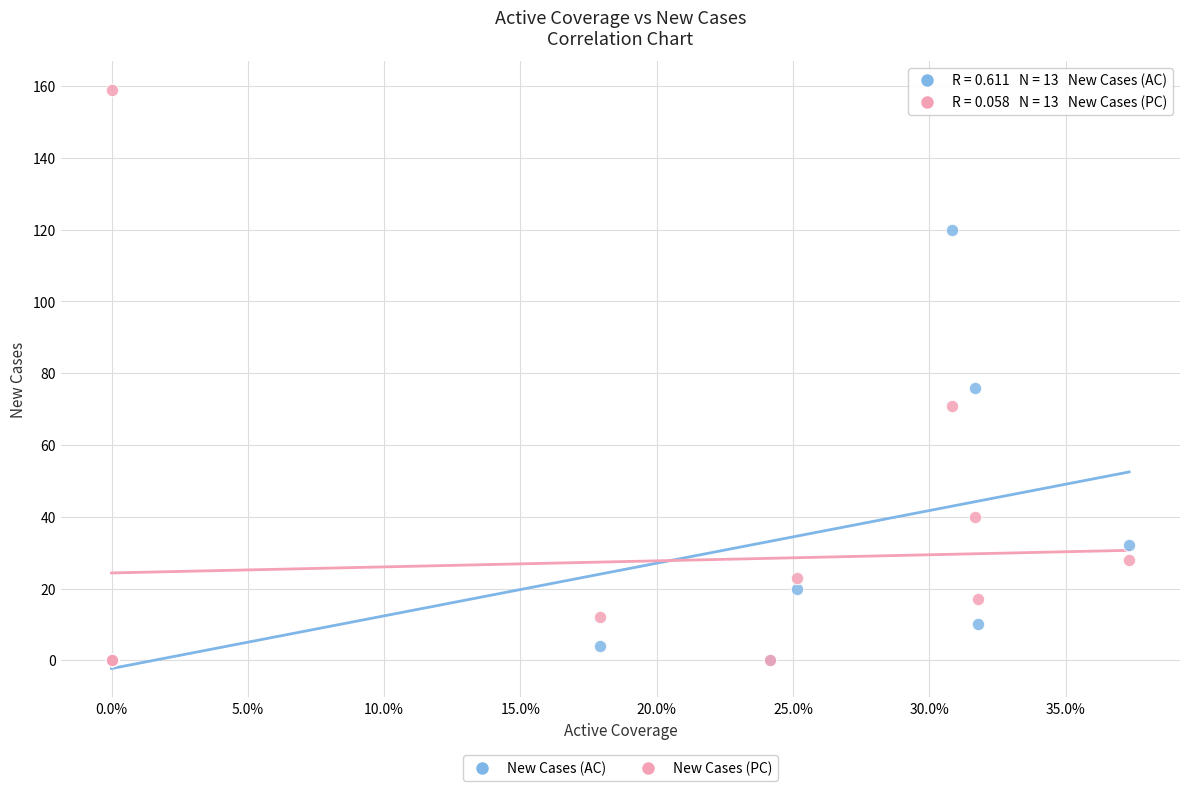

In the New Cases (PC) series, what Y value is closest to 79?

71